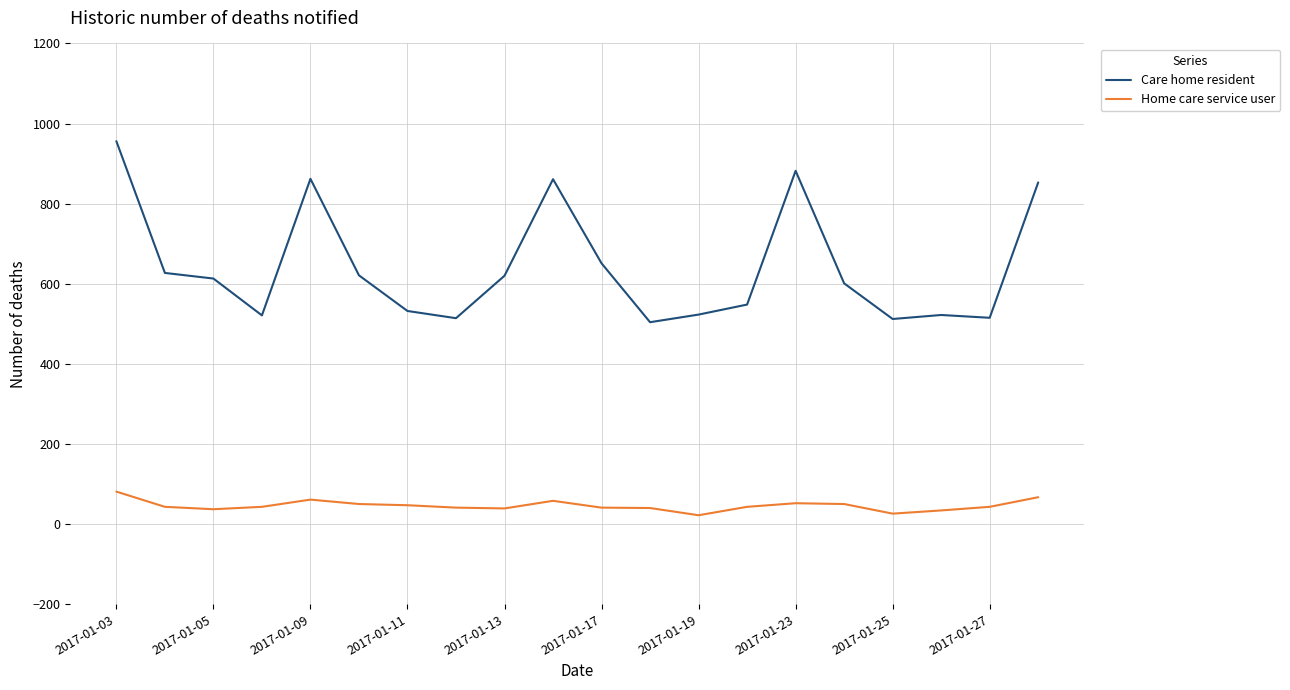

What is the highest value of the Care home resident series?

956